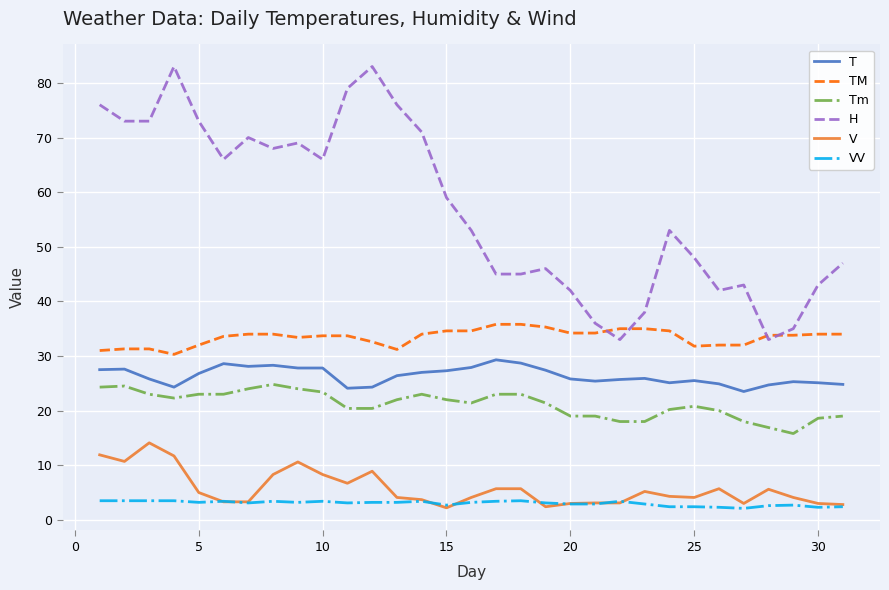

True or false: V and Tm intersect in this chart.

False